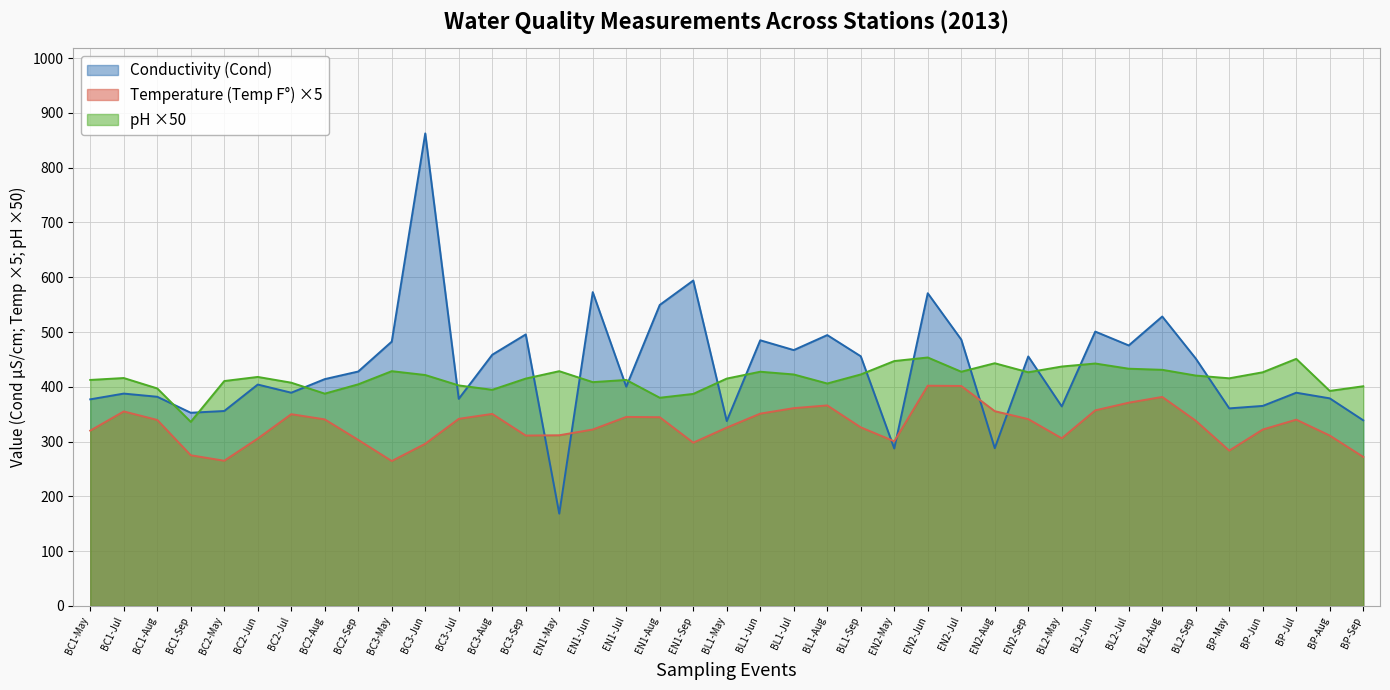

What is the approximate value of Conductivity (Cond) at BC2-Jun?

404.1